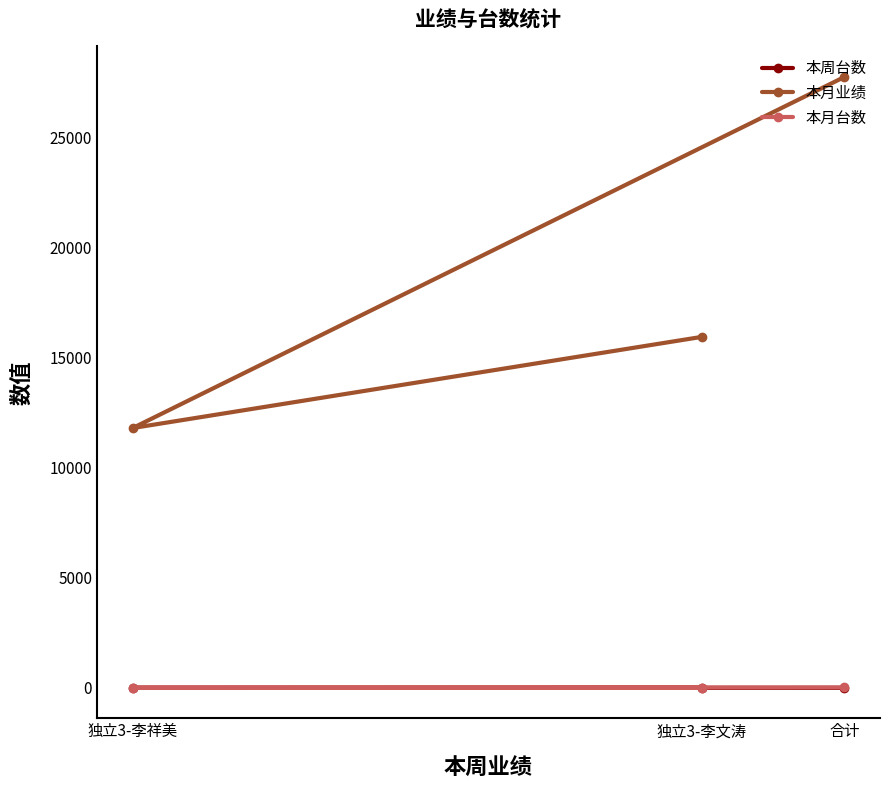

List the labels in order of 本周台数 value, largest first.

合计, 独立3-李文涛, 独立3-李祥美